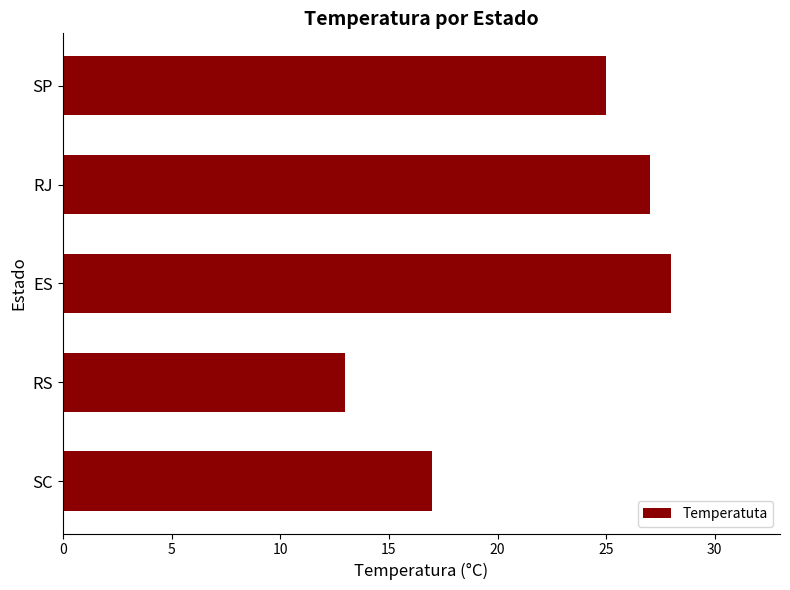

Rank the categories by value from lowest to highest.

RS, SC, SP, RJ, ES